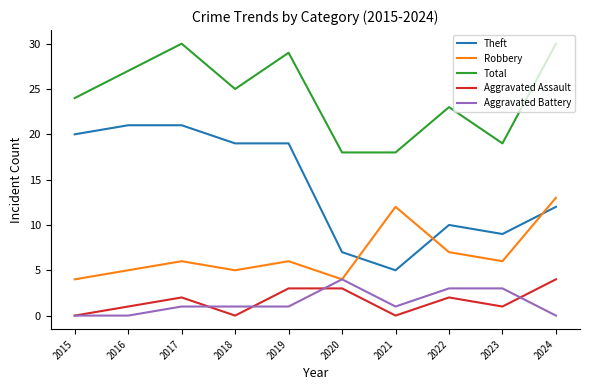

What is the maximum value shown in the chart?

30